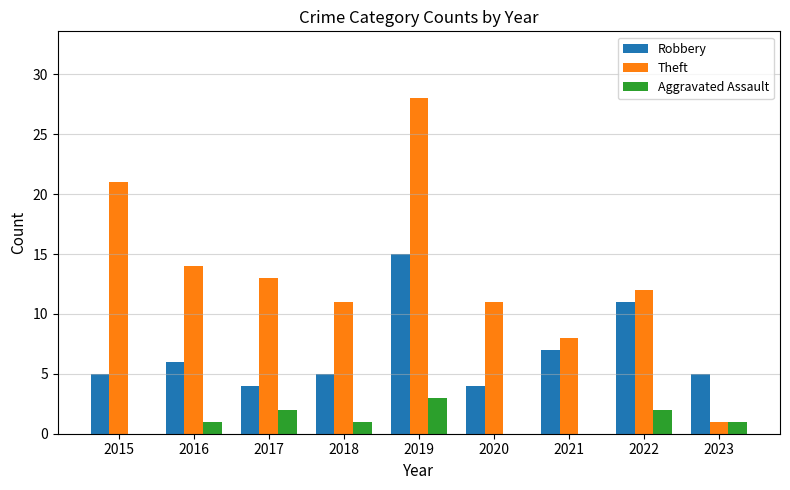

Reading left to right, transcribe all the data shown in this chart.

Robbery: 5	6	4	5	15	4	7	11	5
Theft: 21	14	13	11	28	11	8	12	1
Aggravated Assault: 0	1	2	1	3	0	0	2	1